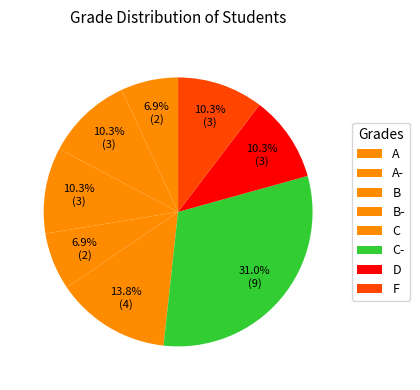

Count the number of slices in the pie.

8